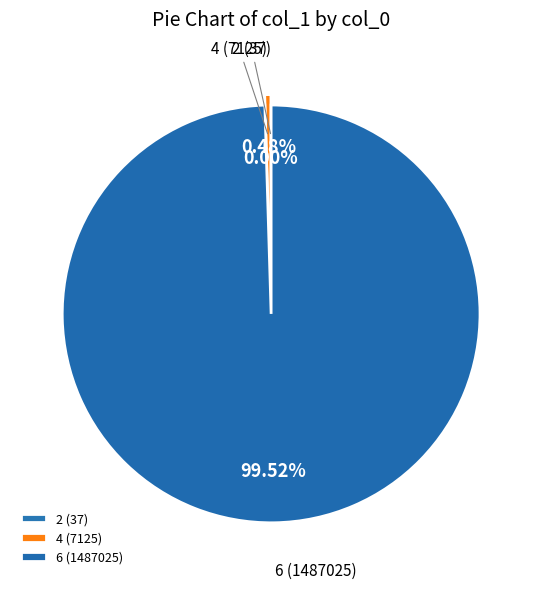

Does any single category account for the majority?

Yes